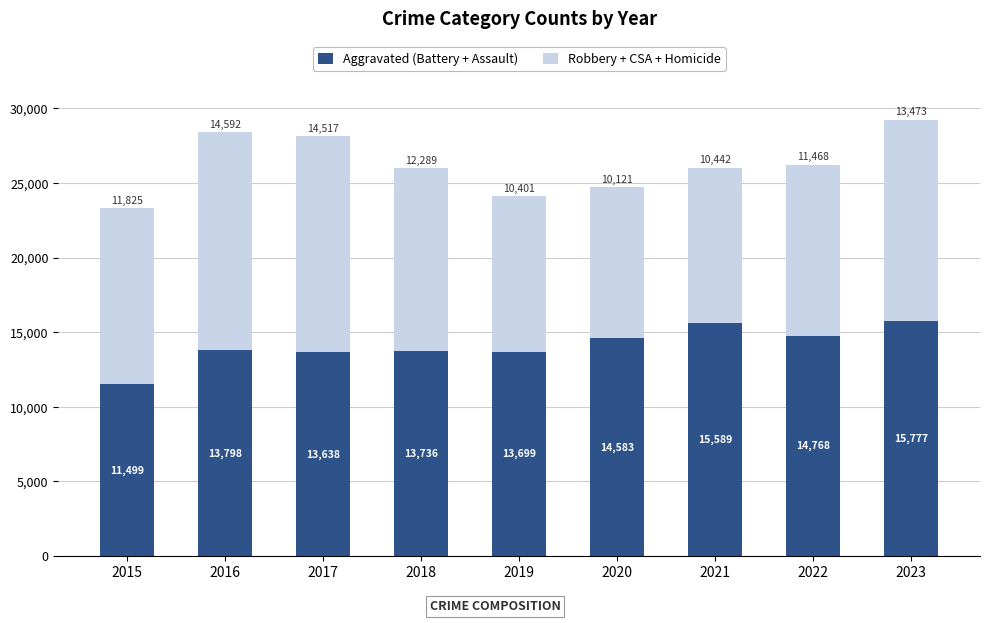

Is it true that Aggravated (Battery + Assault) equals 13699 at 2019?

True